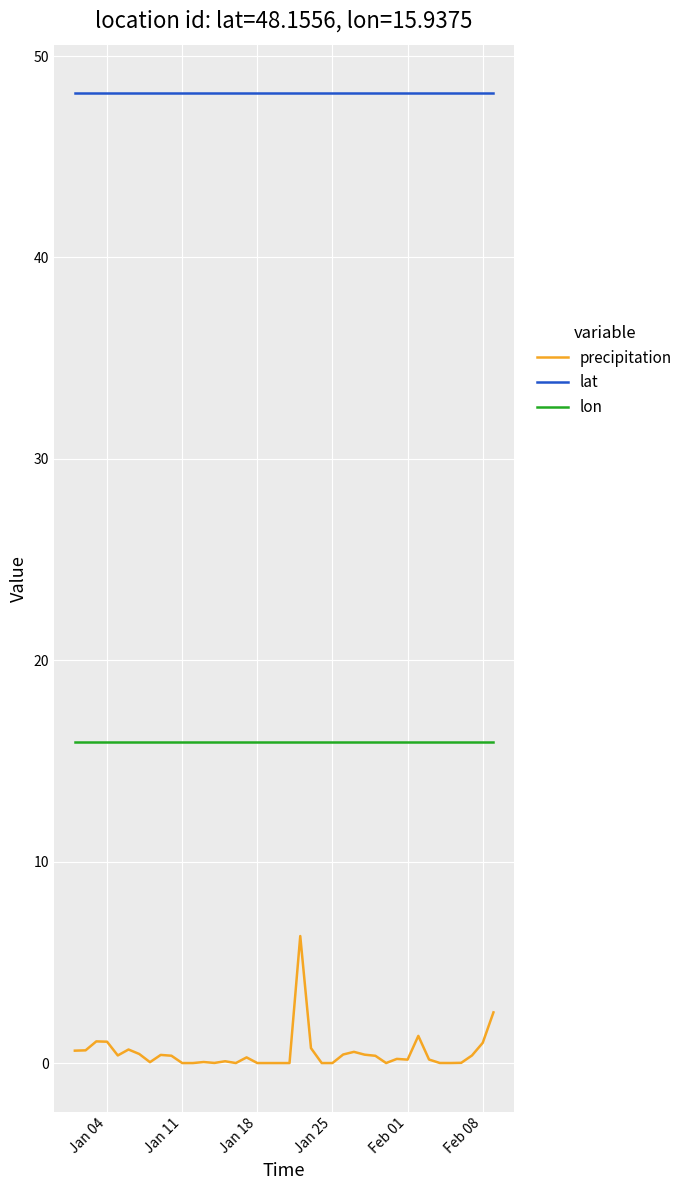

What is the lowest value of the lon series?

15.9